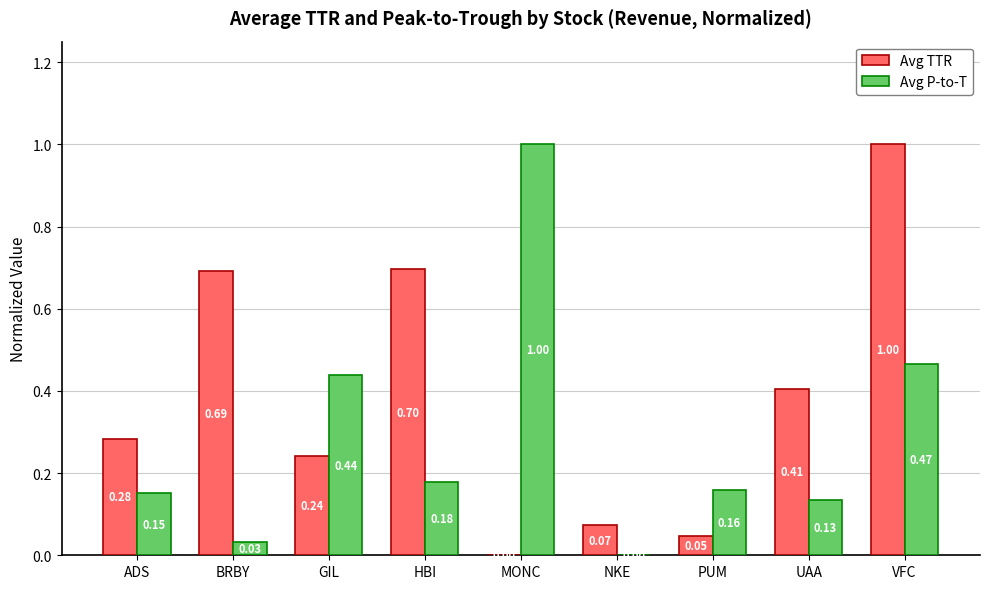

At which label is Avg P-to-T closest to 0?

NKE